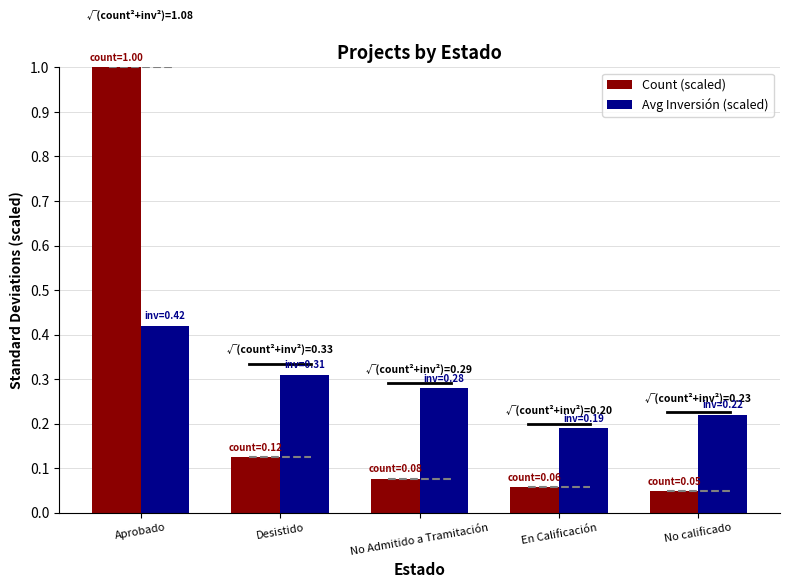

What position from the right is No Admitido a Tramitación?

3